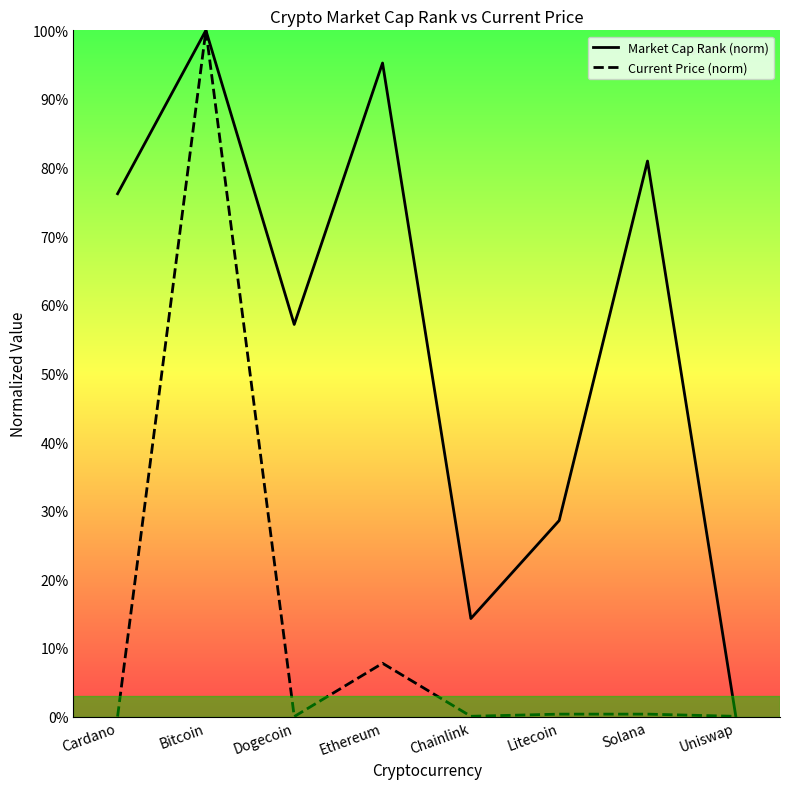

Rank the series at Cardano from highest to lowest value.

Market Cap Rank (norm), Current Price (norm)